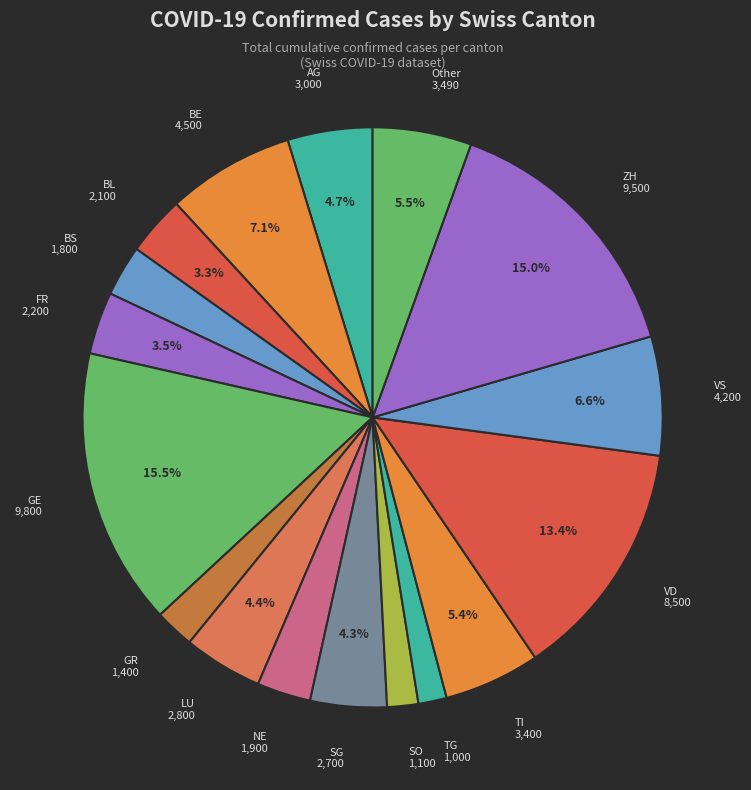

Does SO account for over 50% of the chart?

No